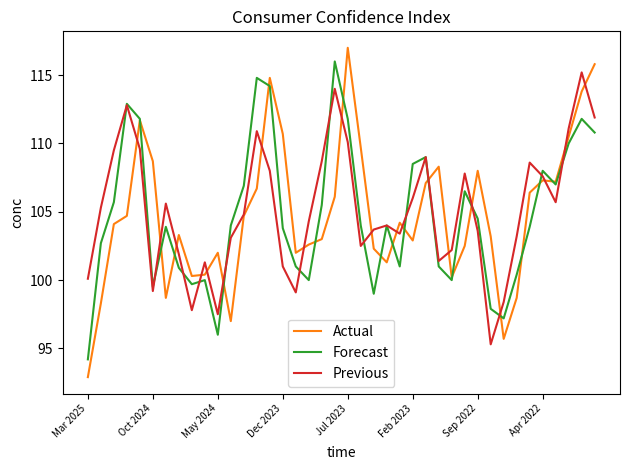

What is the smallest value displayed?

92.9